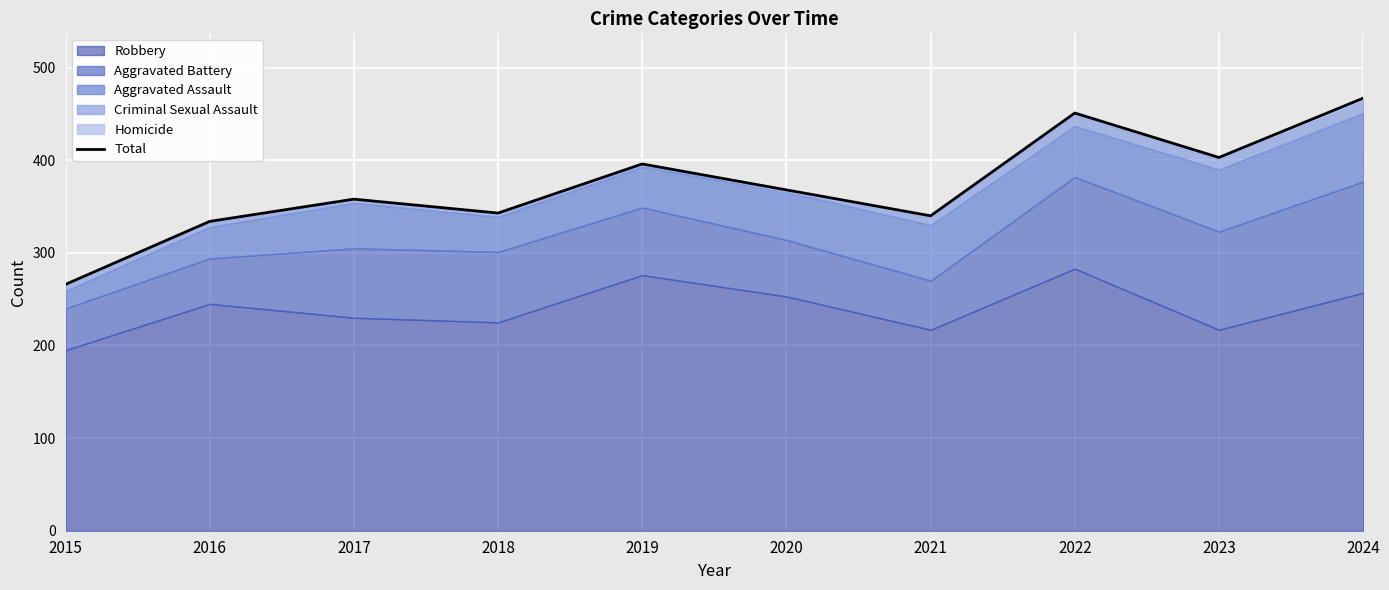

Reading left to right, what are all the values shown in this chart?

2015=266	2016=334	2017=358	2018=343	2019=396	2020=368	2021=340	2022=451	2023=403	2024=467